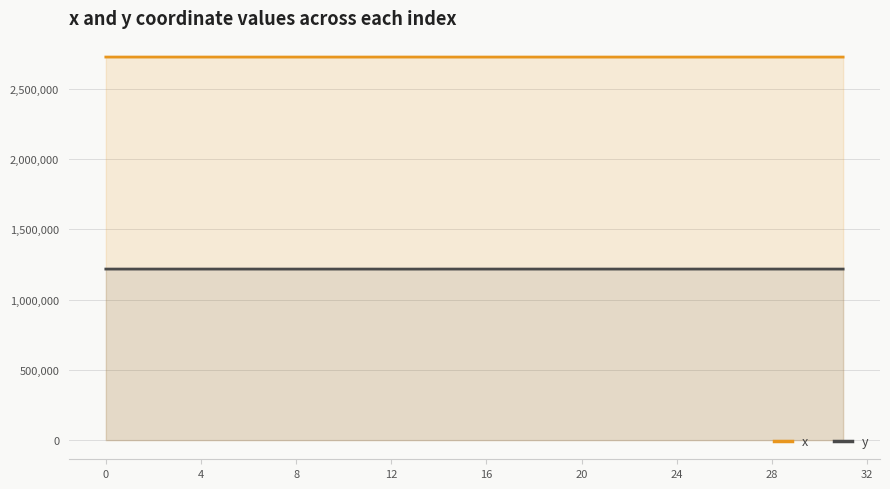

List the series in order of their overall mean, highest first.

x, y